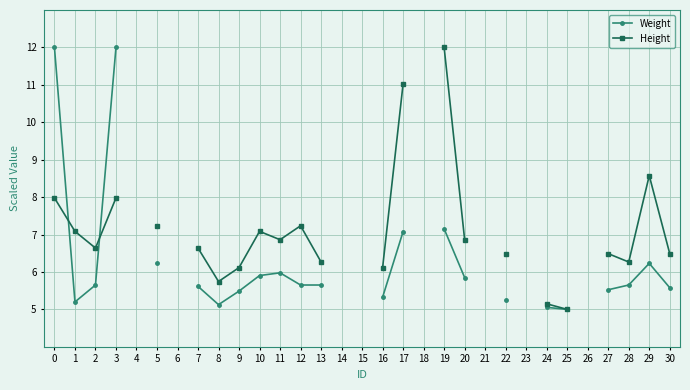

What are all the series names shown in the legend?

Weight, Height